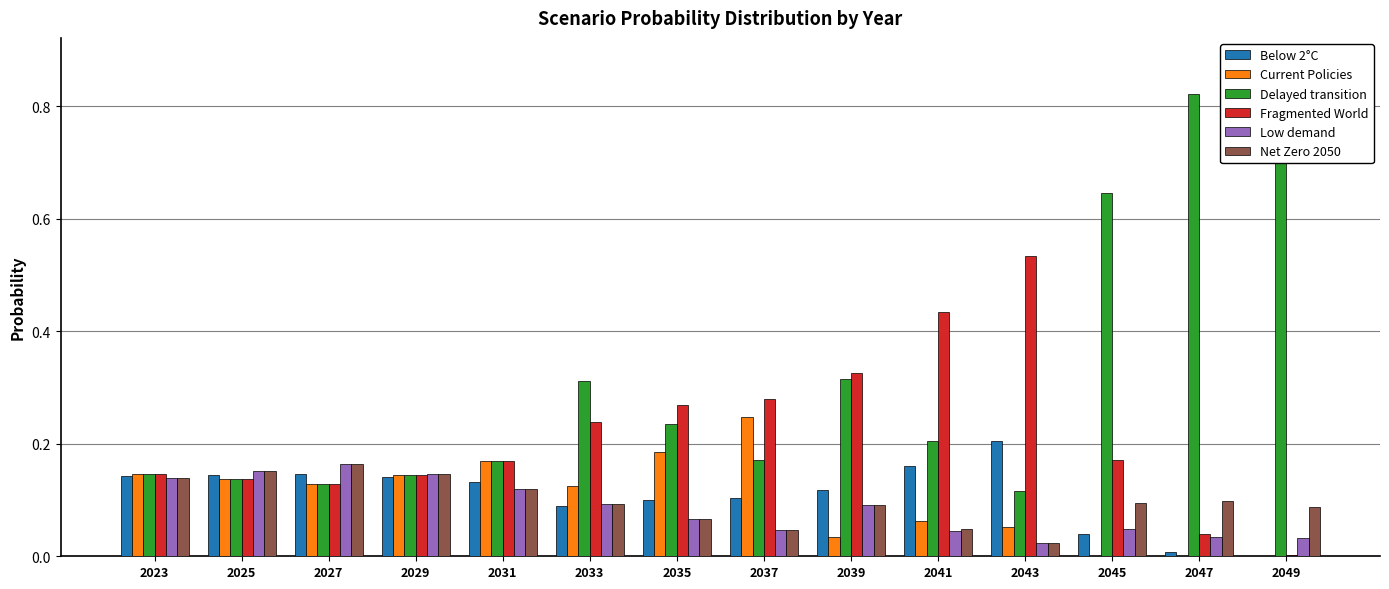

Which series has the largest total across all categories?

Delayed transition